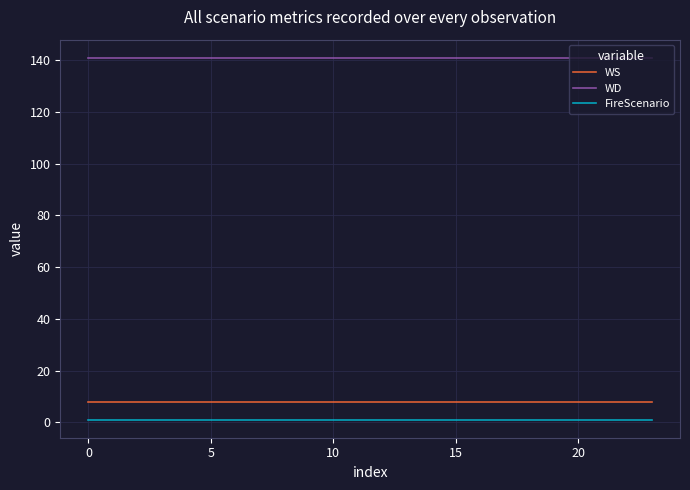

At how many categories does at least one series exceed 119?

24